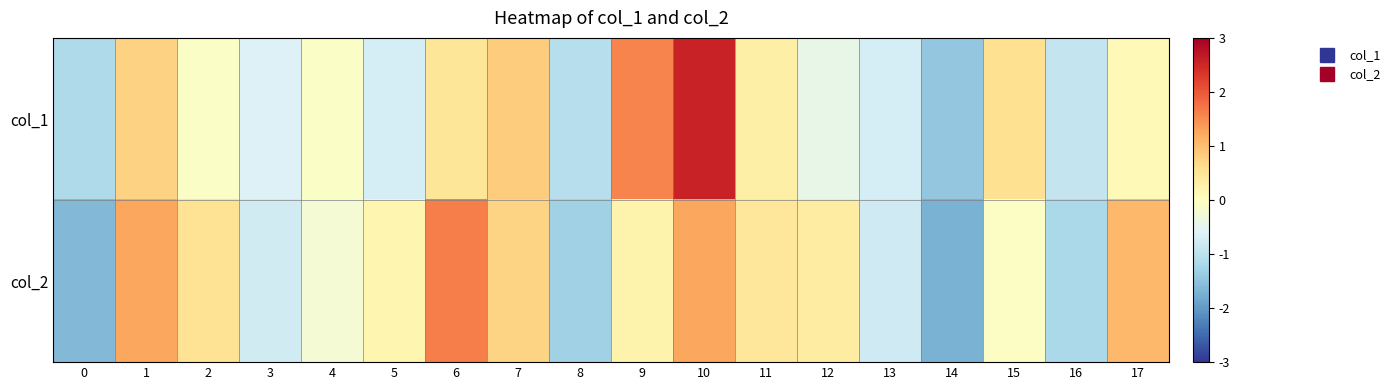

At how many categories does at least one series exceed 0?

11